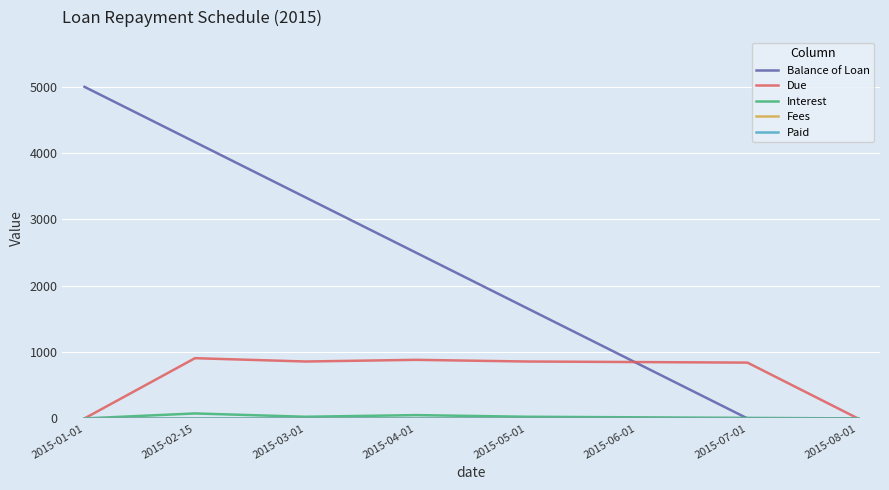

What is the difference between the maximum and minimum values in the Balance of Loan series?

5000.0